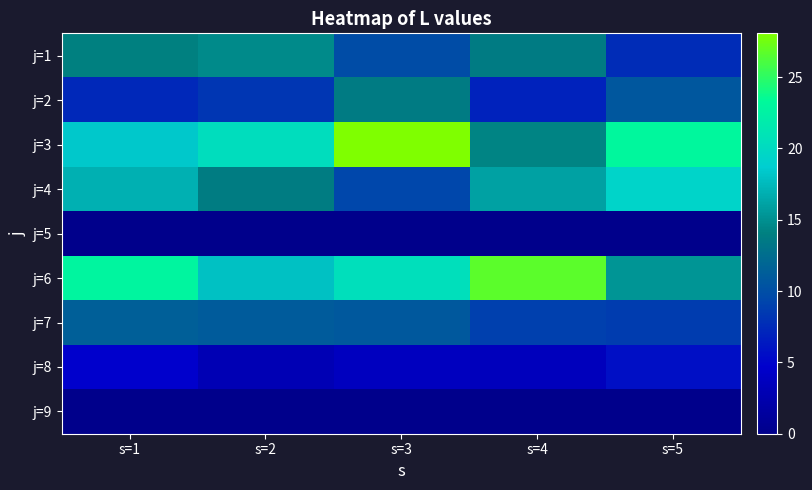

Between s=4 and s=2, which is larger?

s=2